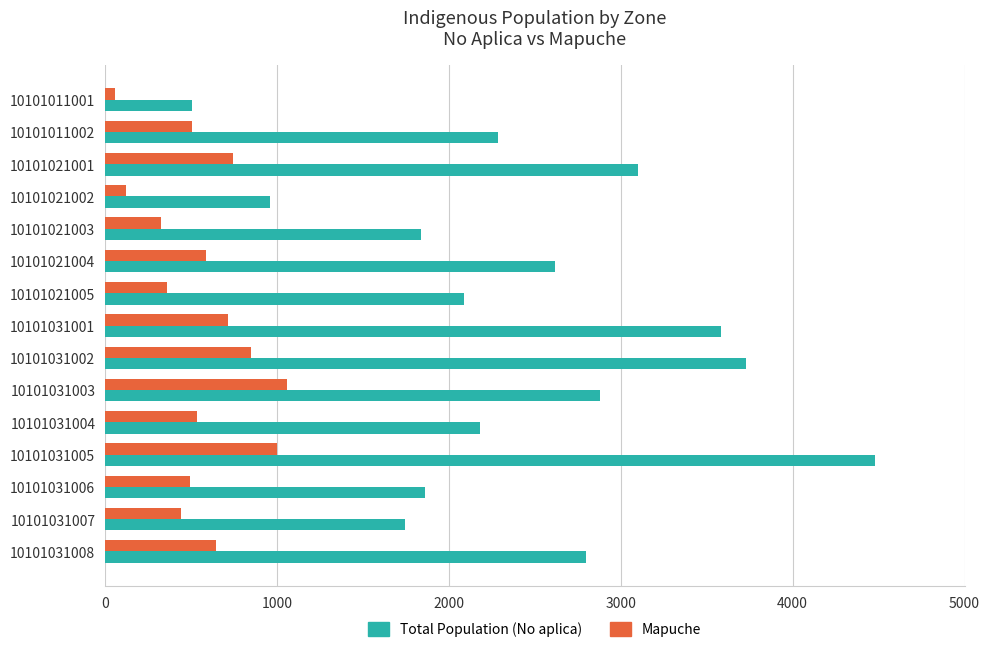

What is the greatest value displayed?

4481